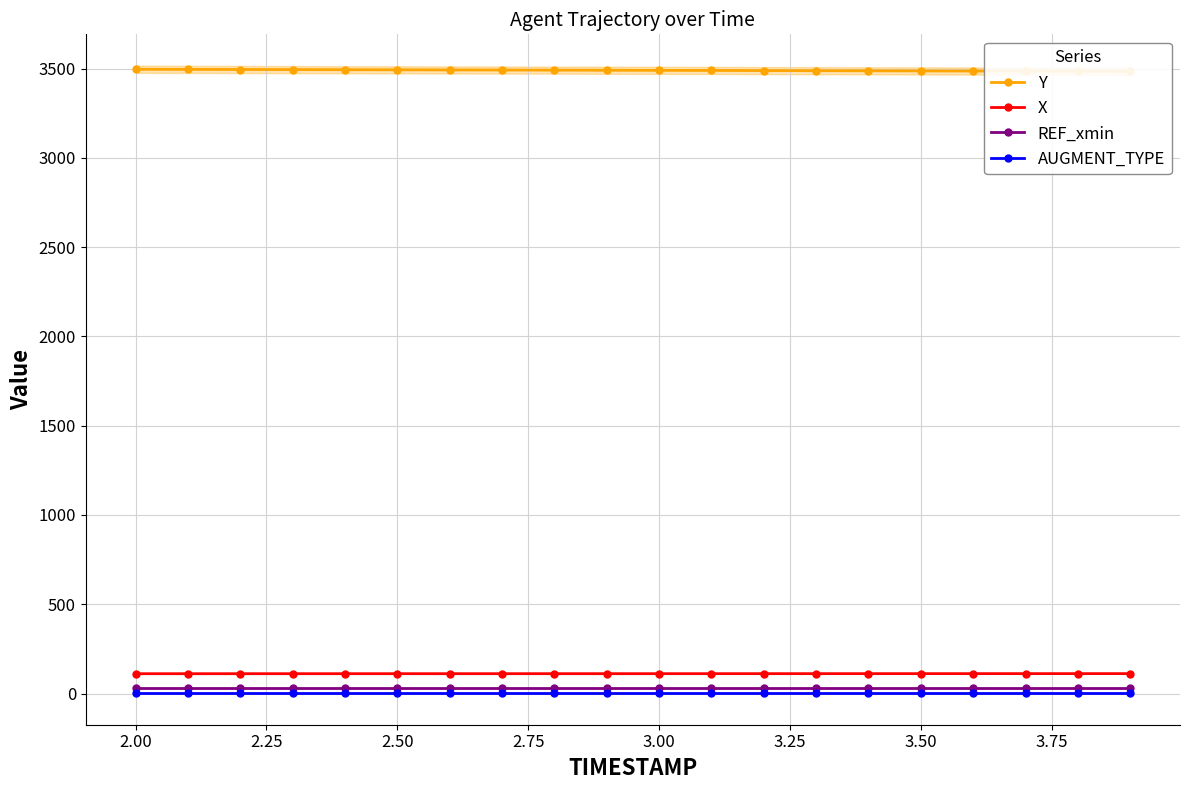

True or false: REF_xmin and X intersect in this chart.

False